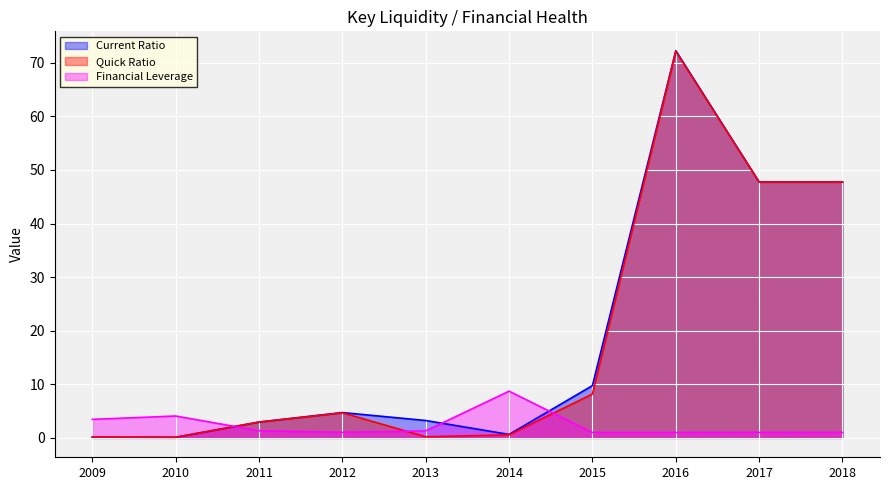

Where do Quick Ratio and Financial Leverage first cross each other?

2010 and 2011